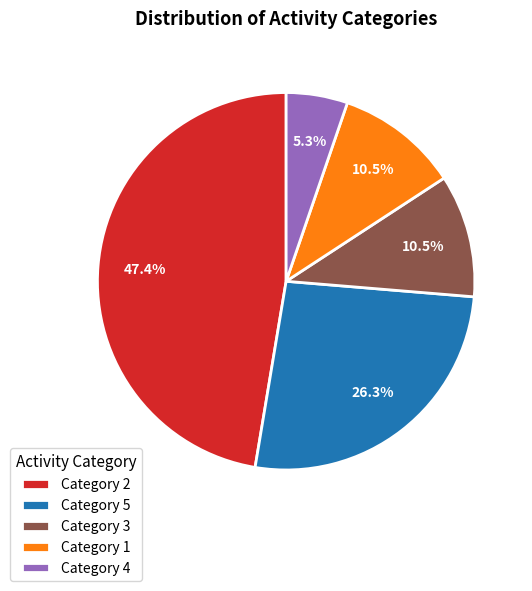

To the nearest percent, what portion does Category 4 represent?

5%